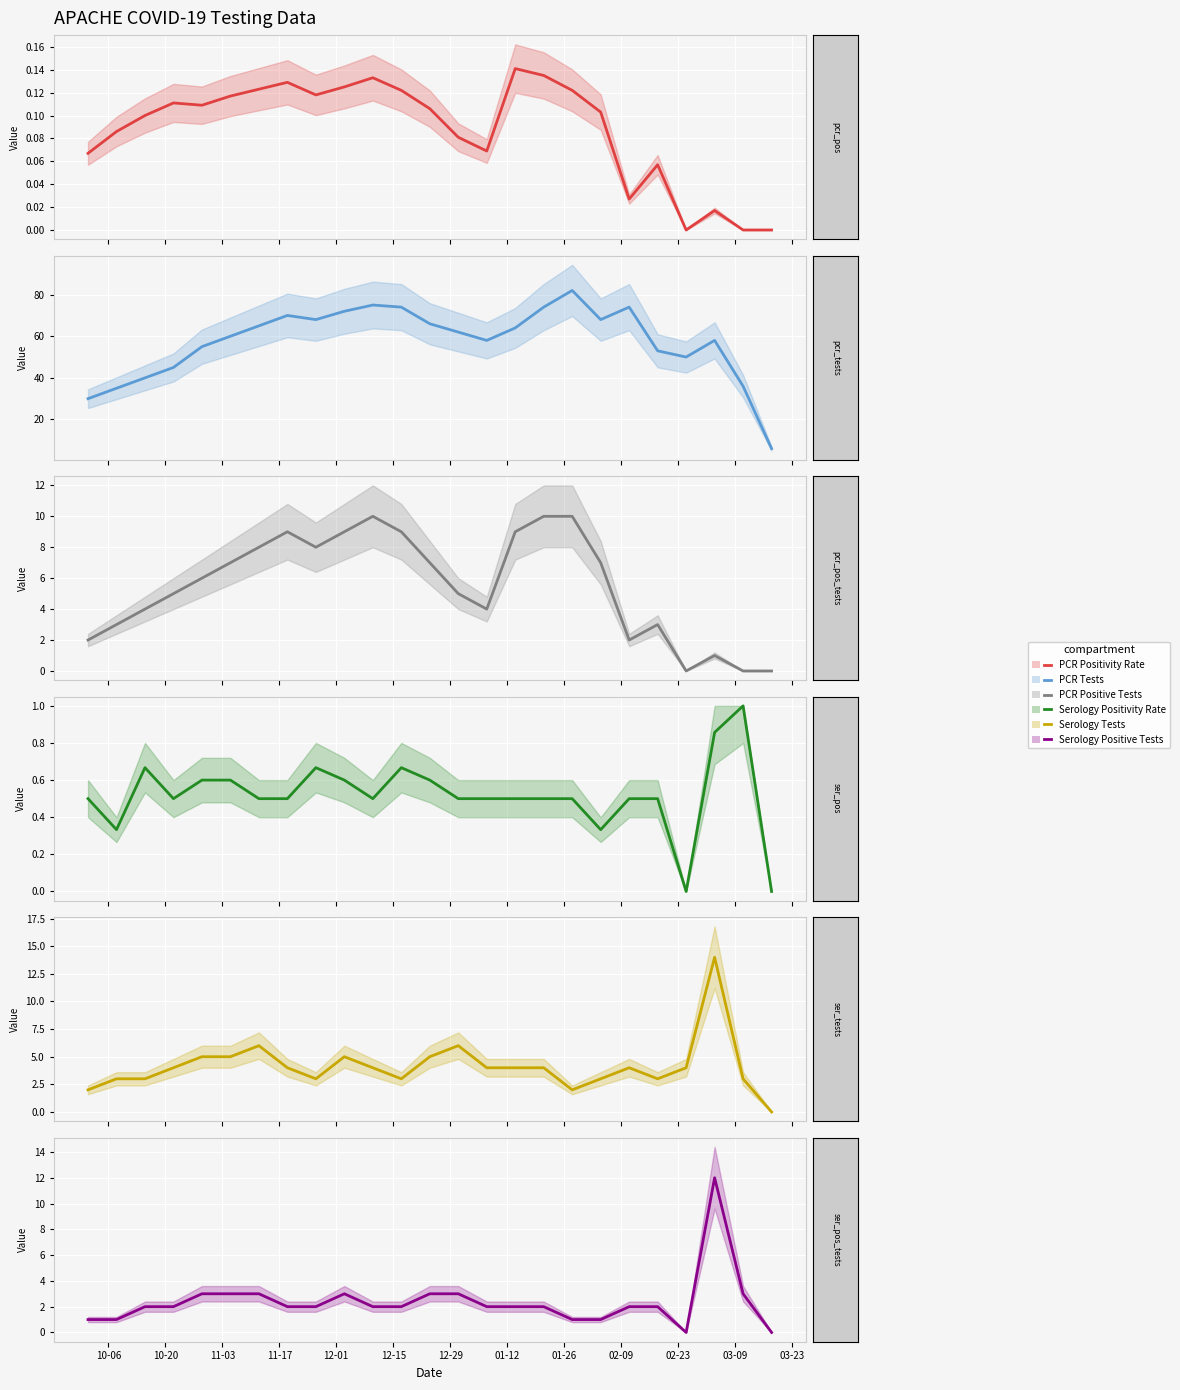

True or false: Serology Positive Tests and PCR Positive Tests cross at least once.

False